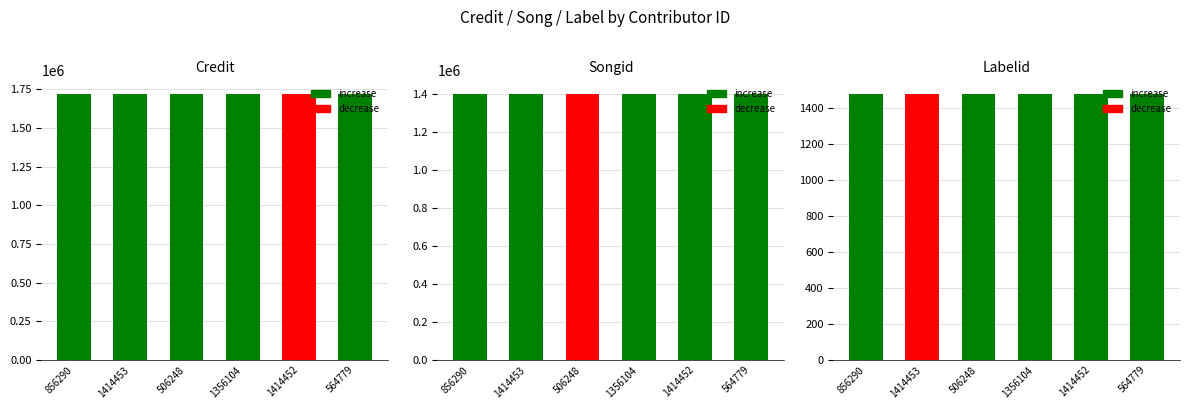

What is the minimum value for labelid?

1477